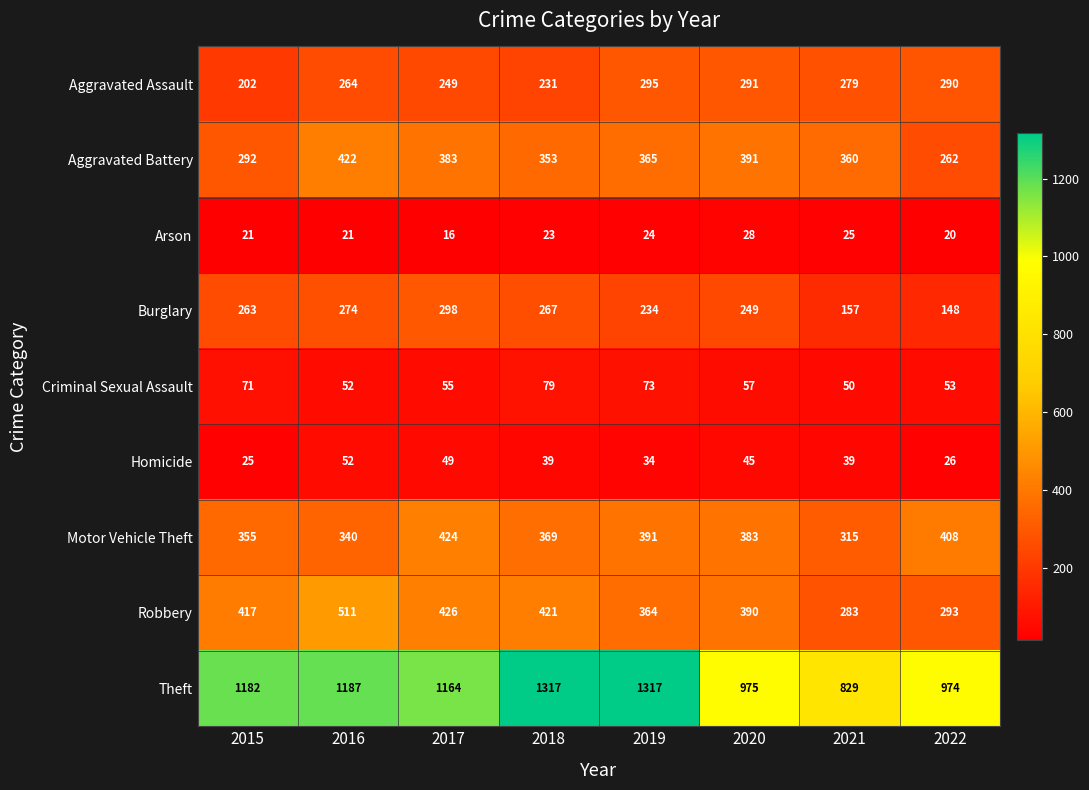

Is it true that Aggravated Assault equals 264 at 2016?

True